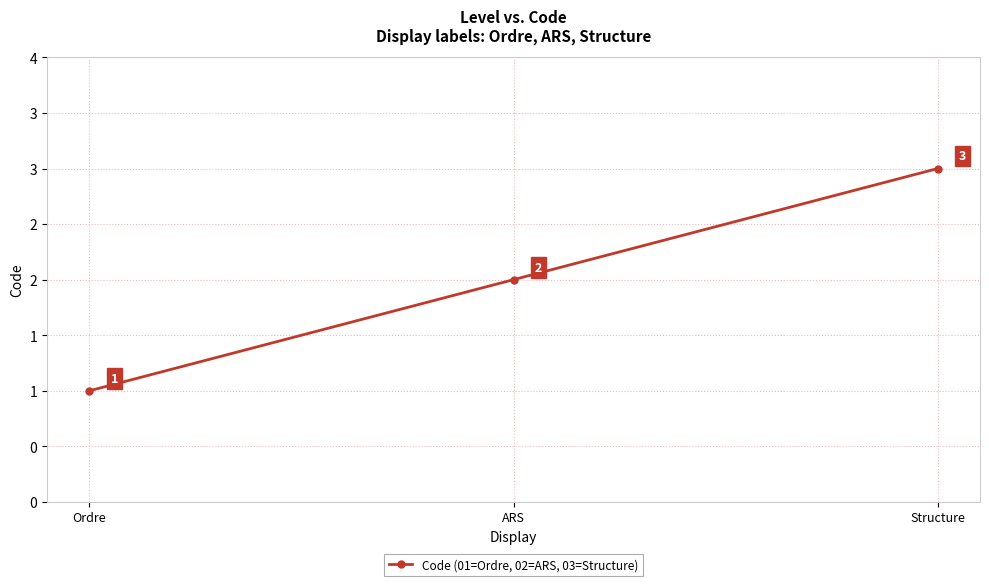

Is this an area chart (filled region under the line)?

No